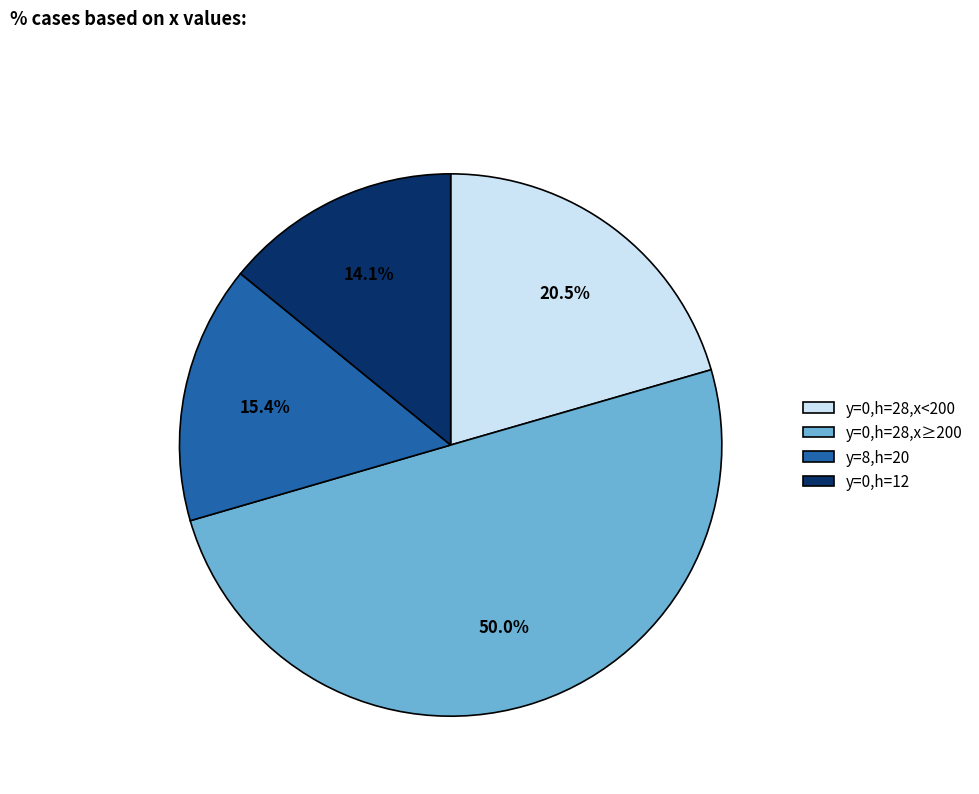

Between y=0,h=12 and y=0,h=28,x<200, which is larger?

y=0,h=28,x<200